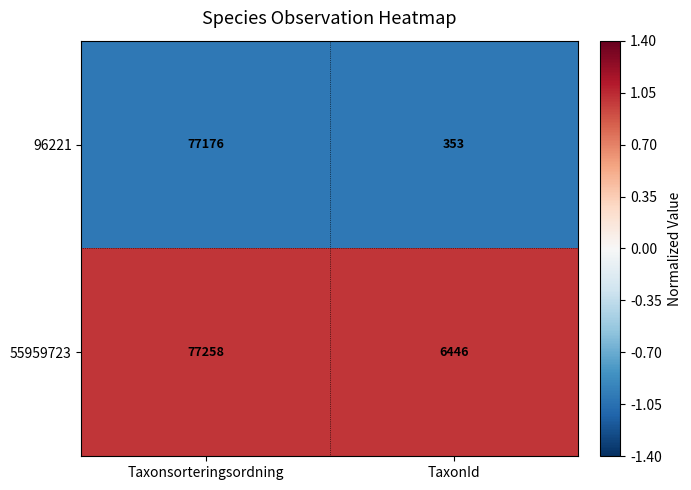

Reading left to right, list all the values displayed in this chart.

96221: Taxonsorteringsordning=77176	TaxonId=353
55959723: Taxonsorteringsordning=77258	TaxonId=6446